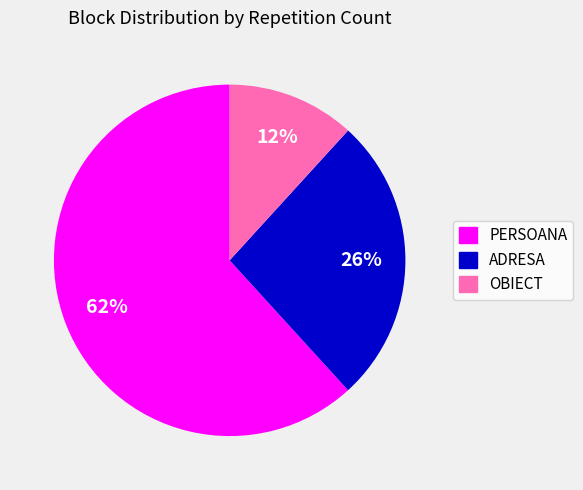

Is there a majority slice in this chart?

Yes